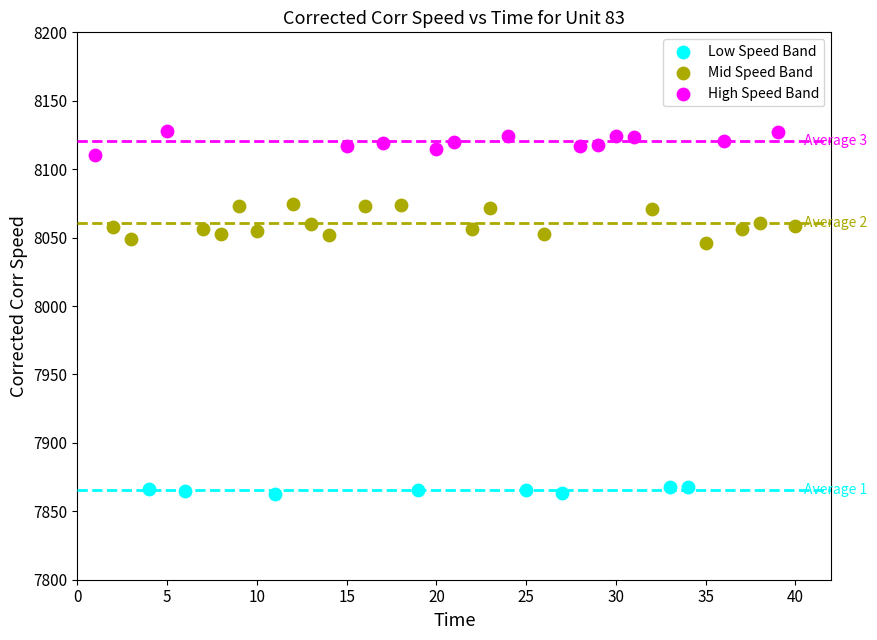

Which series contains the highest Y value?

High Speed Band